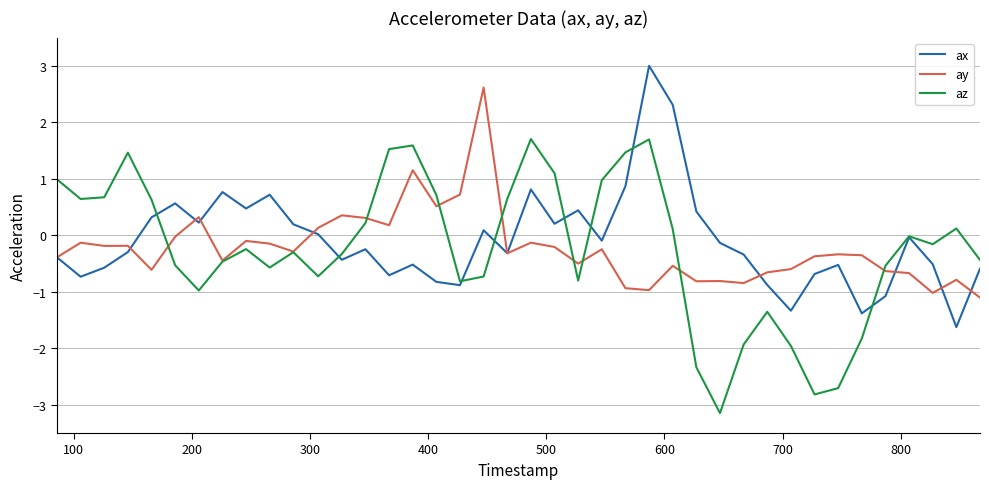

What is the maximum value for ax?

3.0